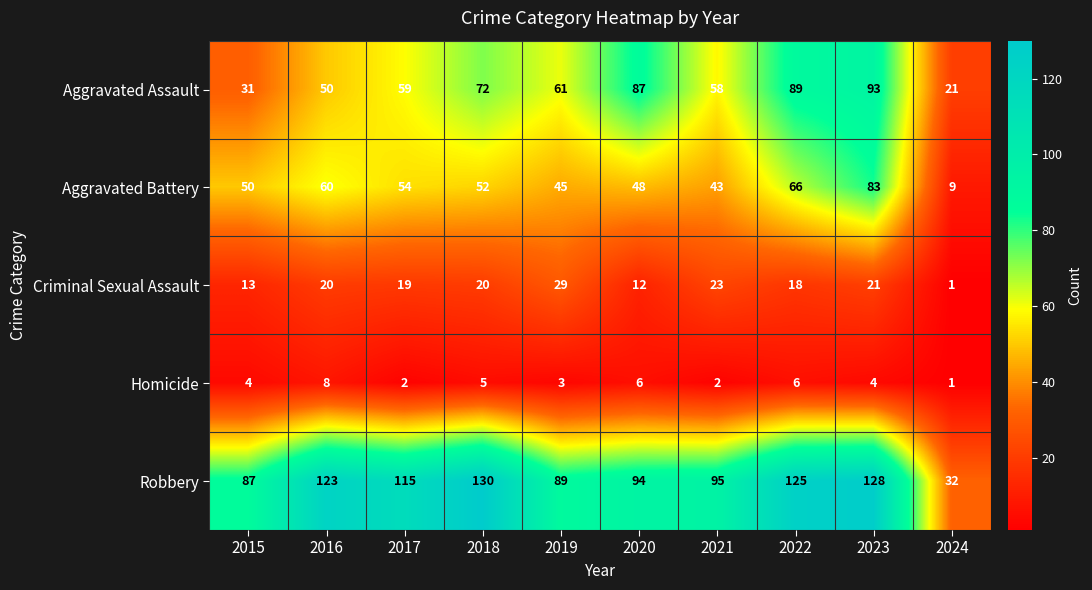

What is the difference between the highest and lowest values at 2017?

113